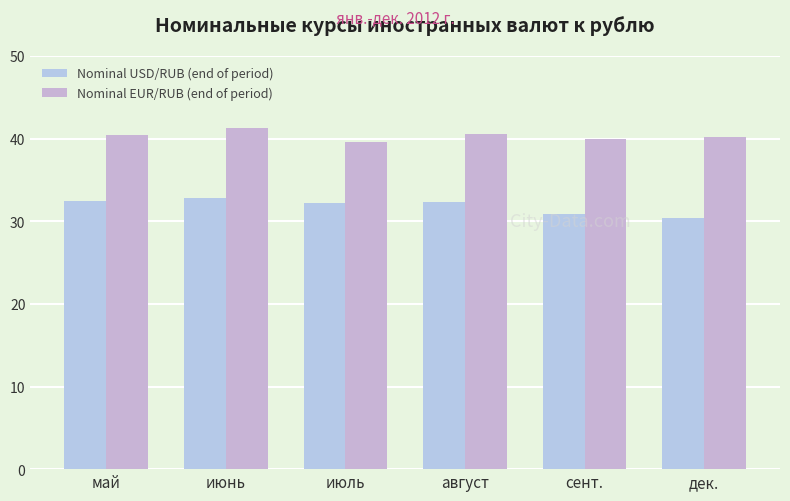

What are all the series names shown in the legend?

Nominal USD/RUB (end of period), Nominal EUR/RUB (end of period)